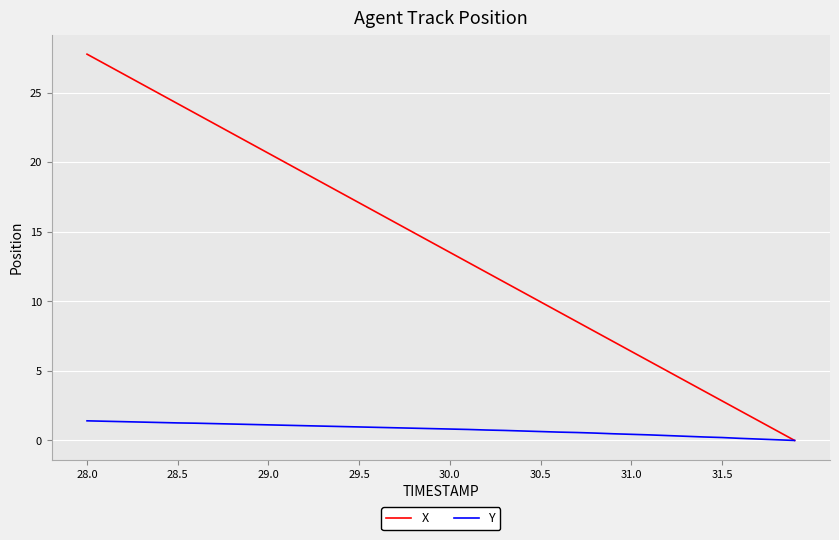

How many values in the X series exceed 14?

20